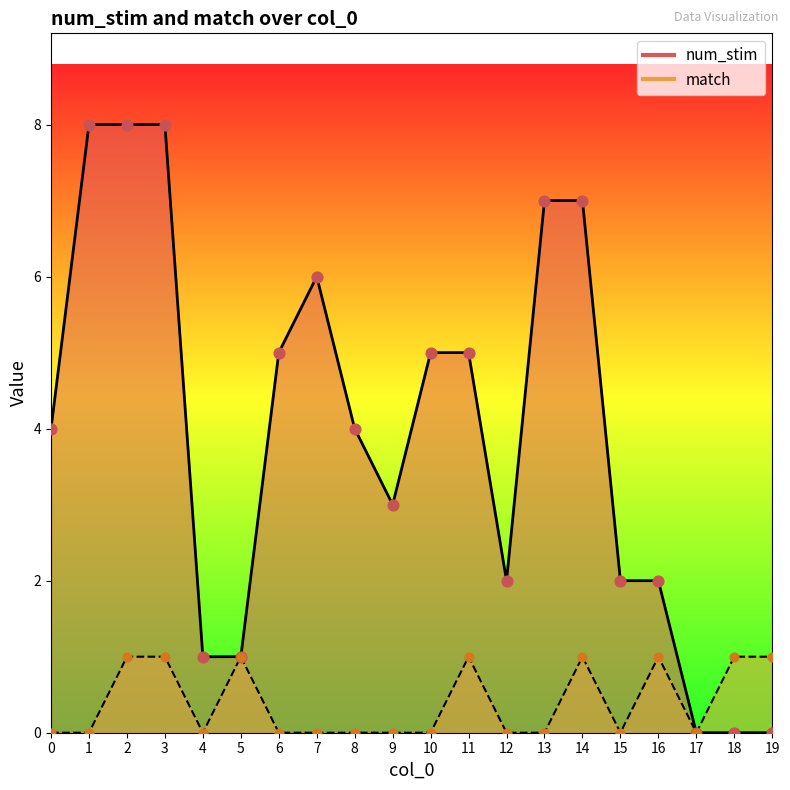

Which series reaches the minimum Y coordinate?

num_stim